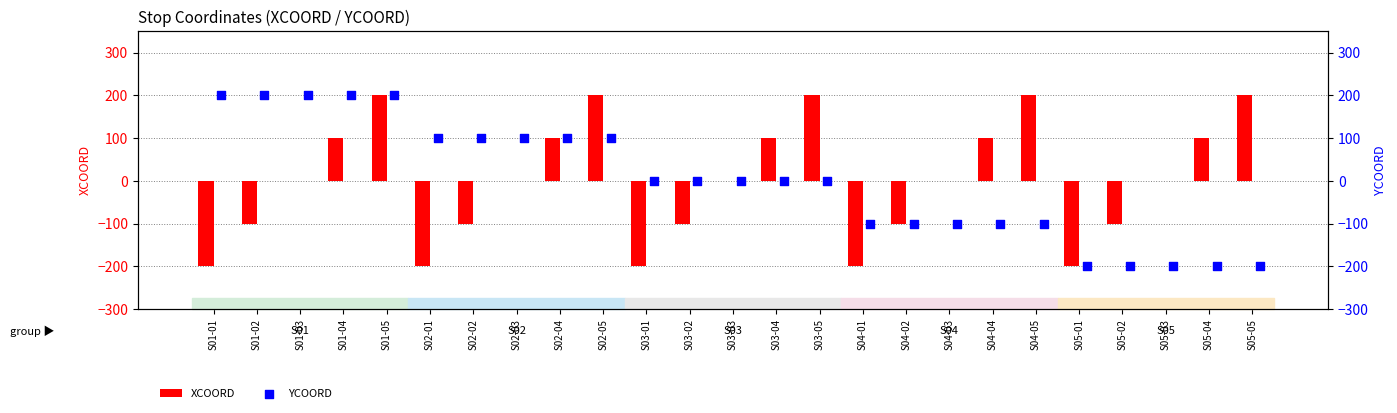

At how many categories does at least one series exceed -166?

24